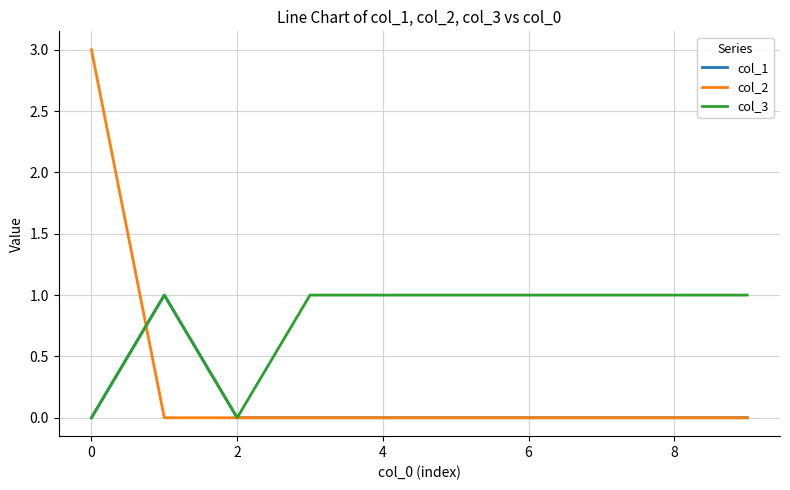

Which series has the widest spread of values?

col_2